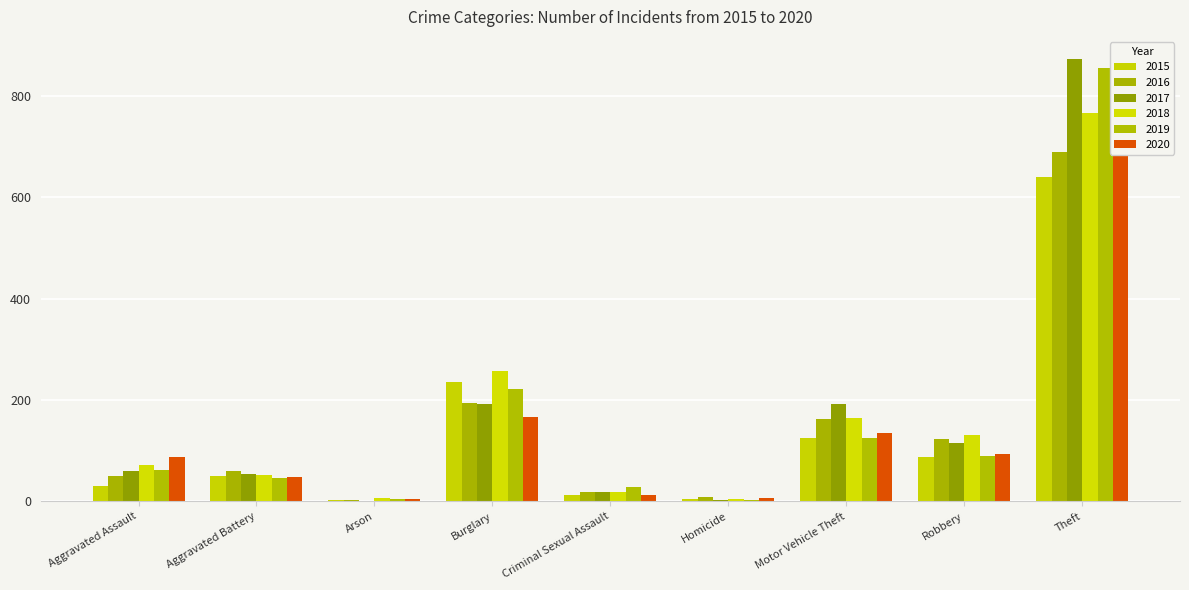

What are all the series names shown in the legend?

2015, 2016, 2017, 2018, 2019, 2020